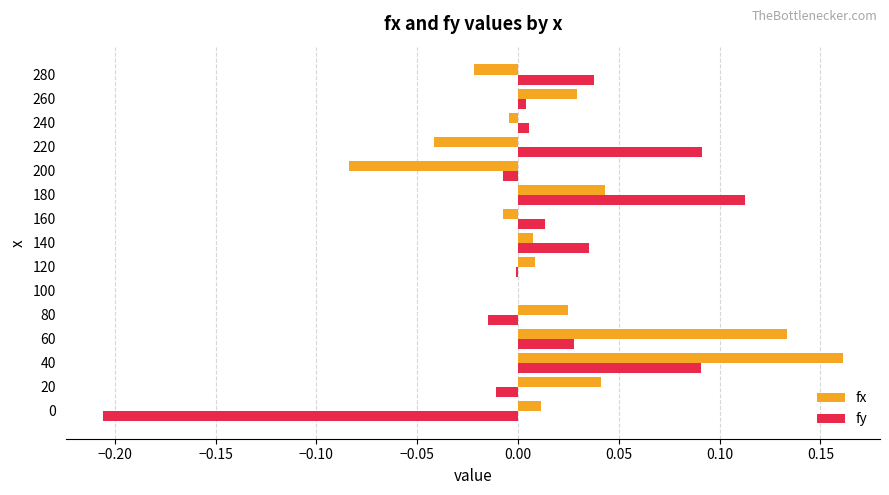

The fy series shows -0.0 at 20. True or false?

True